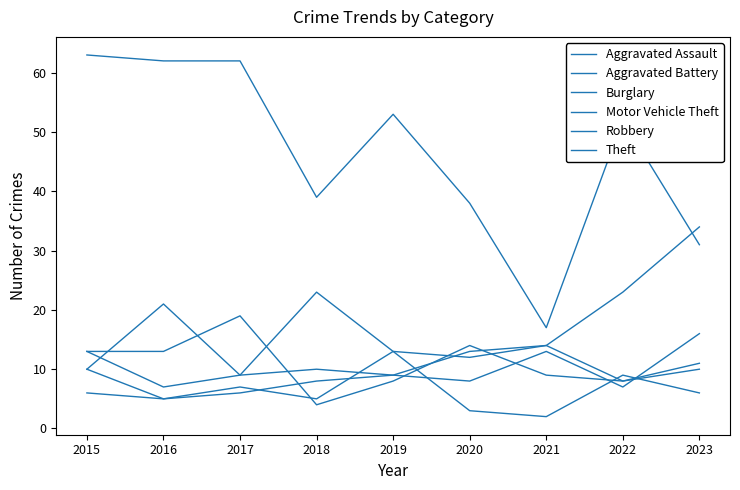

List the labels in order of Theft value, largest first.

2015, 2016, 2017, 2019, 2022, 2018, 2020, 2023, 2021